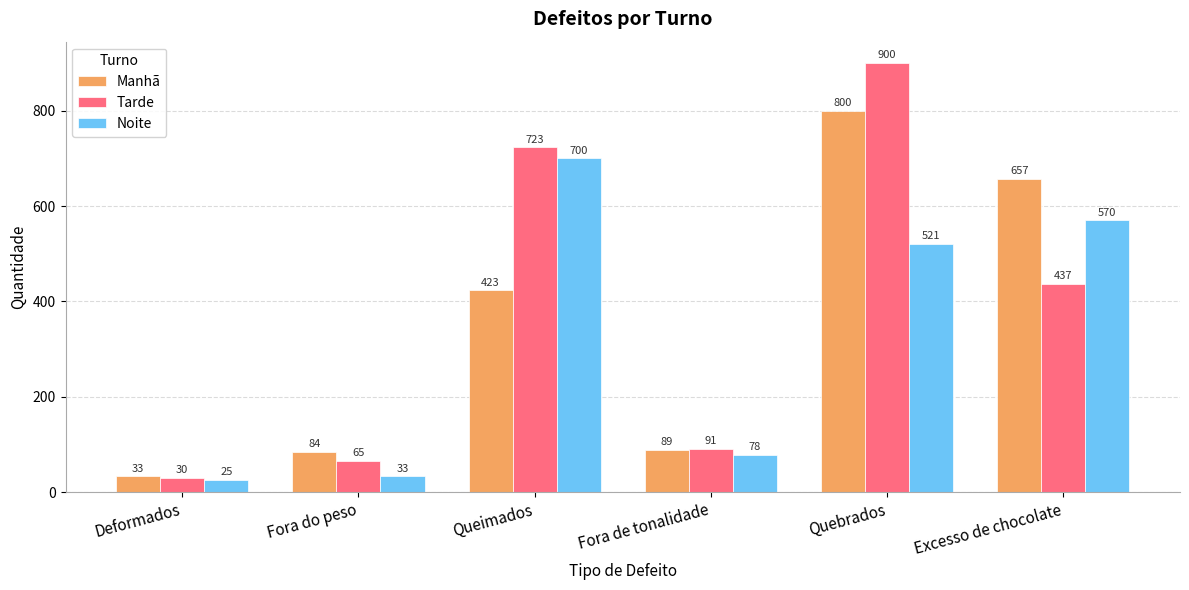

Reading right to left, list all the values displayed in this chart.

Manhã: 657	800	89	423	84	33
Tarde: 437	900	91	723	65	30
Noite: 570	521	78	700	33	25